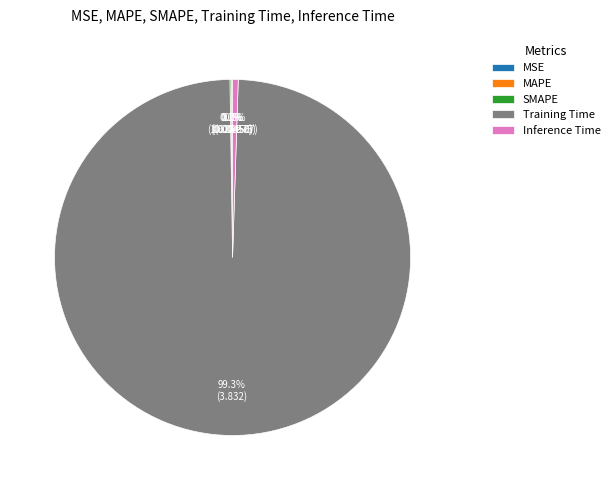

Between Training Time and Inference Time, which is larger?

Training Time